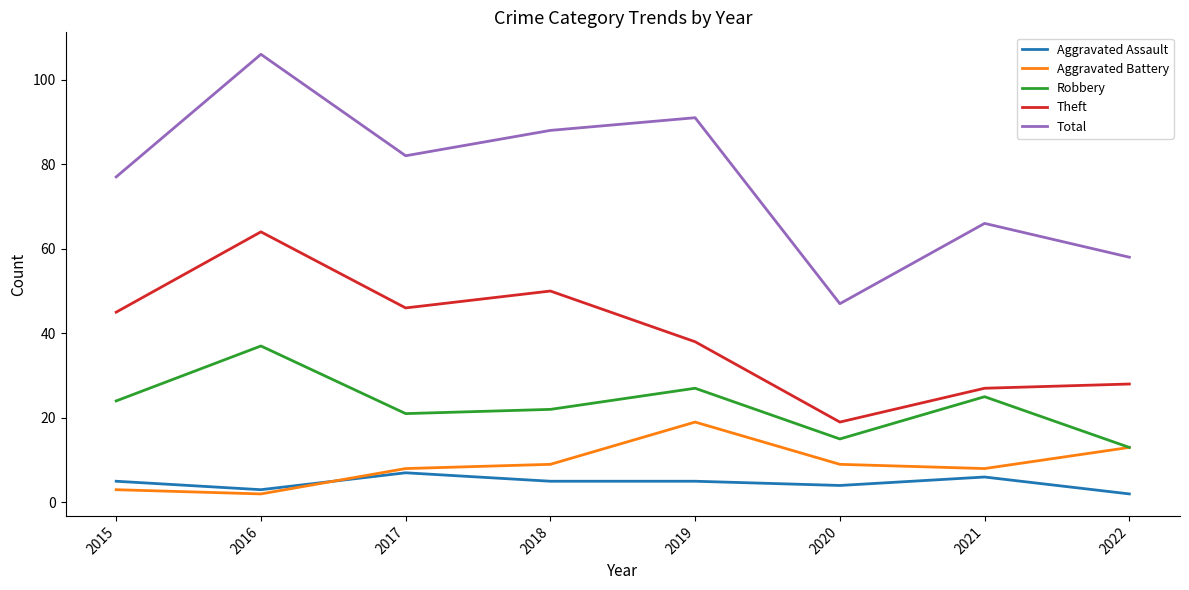

Is the value of Total at 2021 greater than the value of Theft at 2018?

Yes